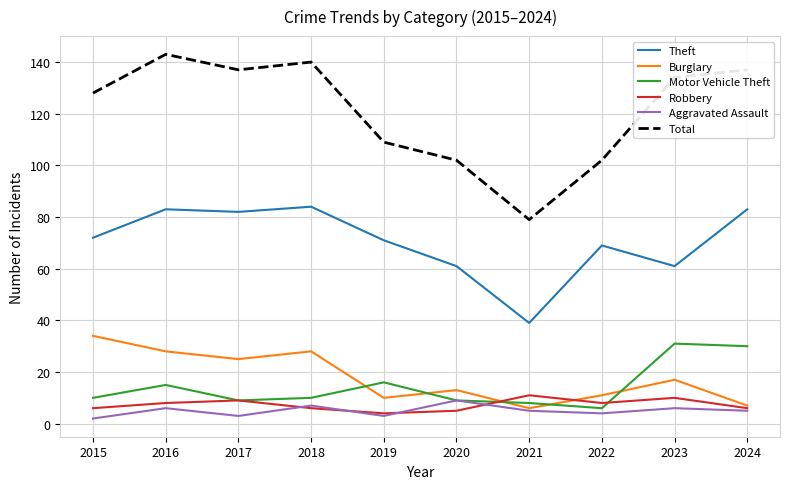

In Robbery, how many points are higher than both neighbors (excluding endpoints)?

3